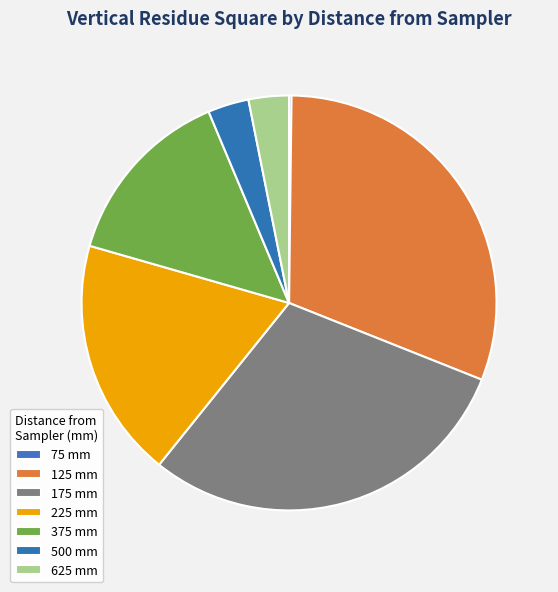

Does 225 represent more than half of the total?

No